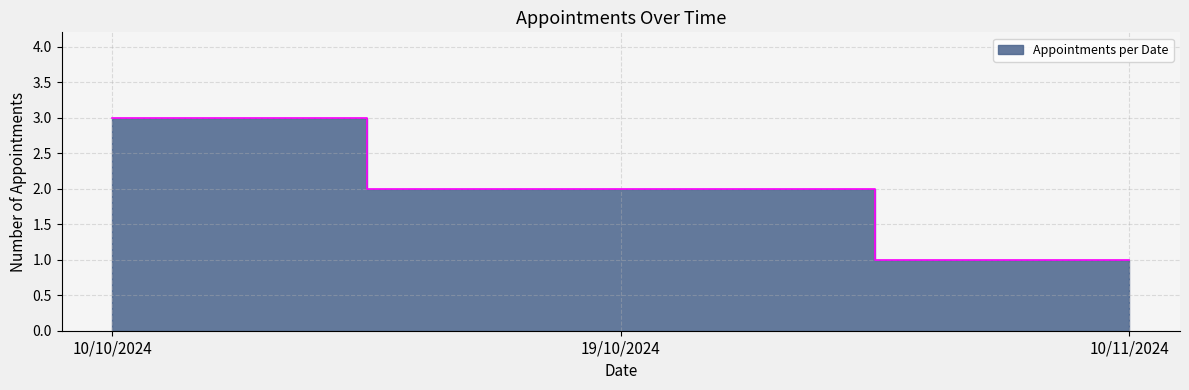

What is the change in value from 19/10/2024 to 10/11/2024?

-1